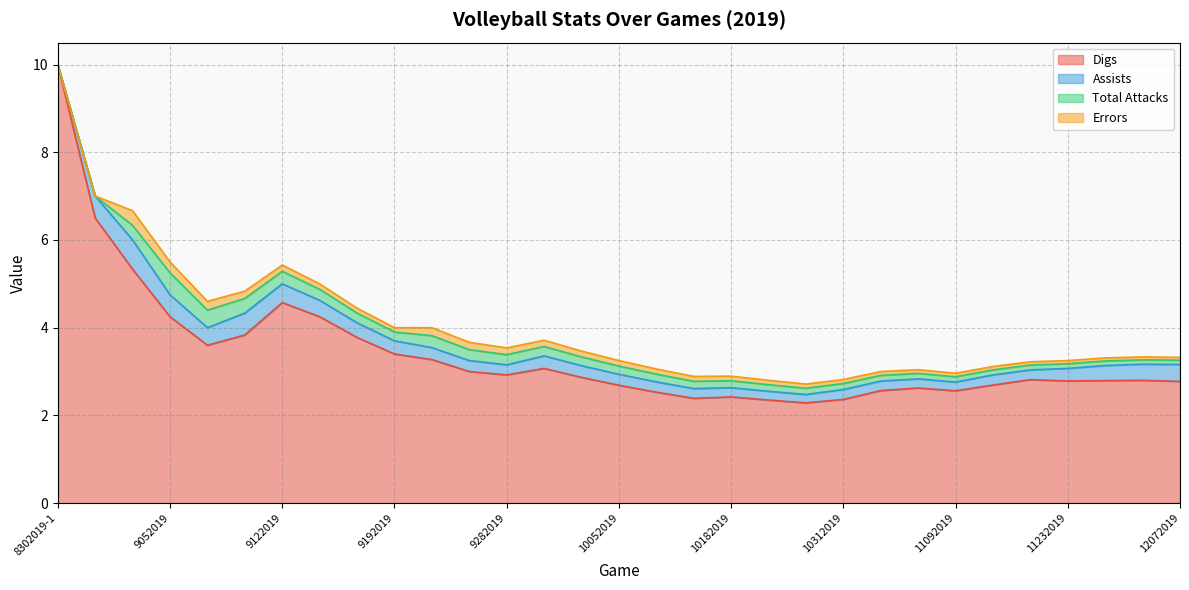

Which series has the largest total across all categories?

Digs